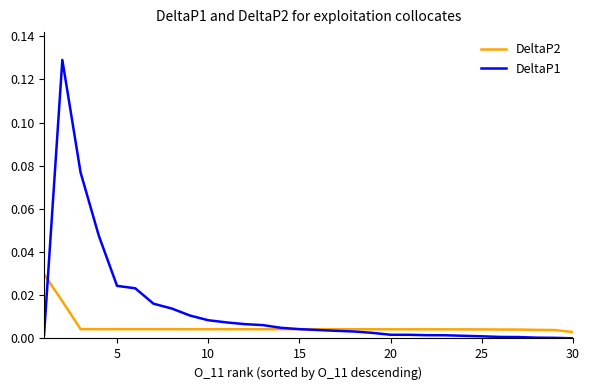

Which series has the largest total across all categories?

DeltaP1